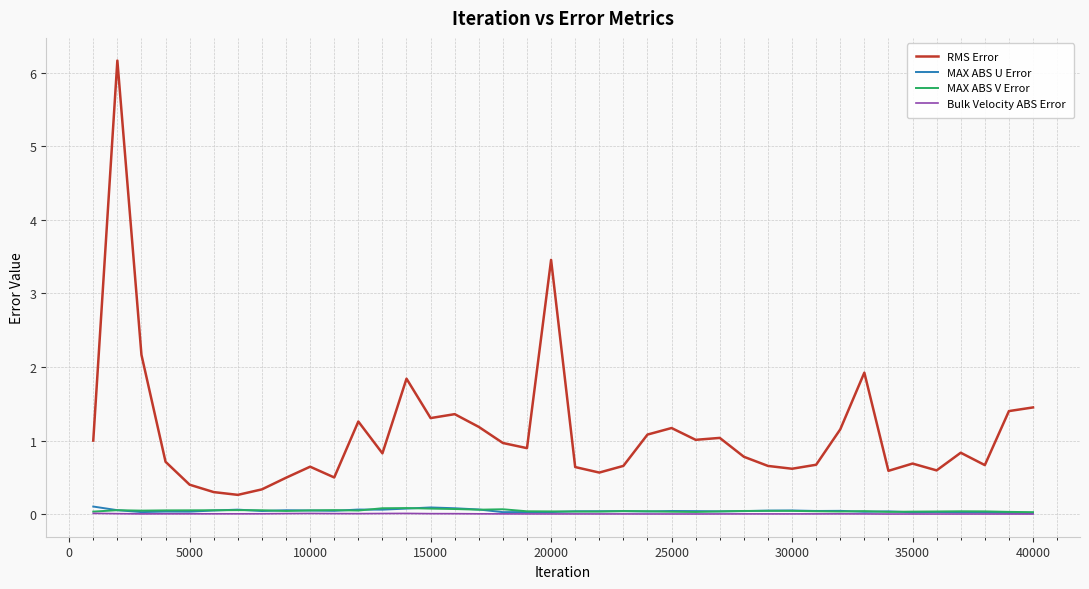

What is the difference between the second highest and second lowest values in the RMS Error series?

3.2